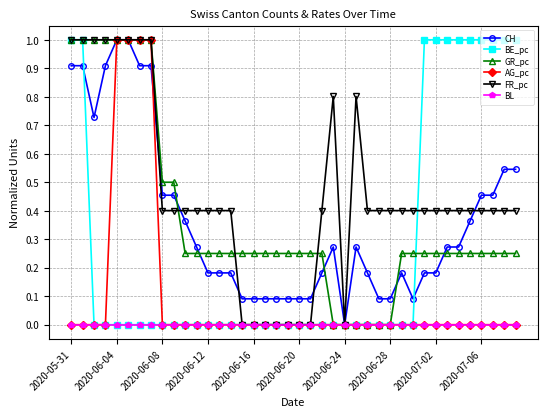

Which series has the largest total across all categories?

FR_pc